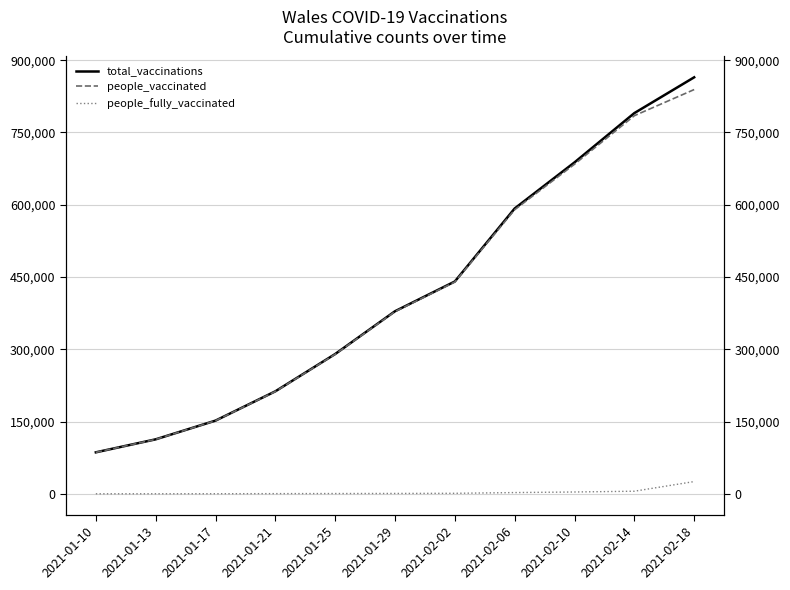

Does the chart have visible grid lines?

Yes